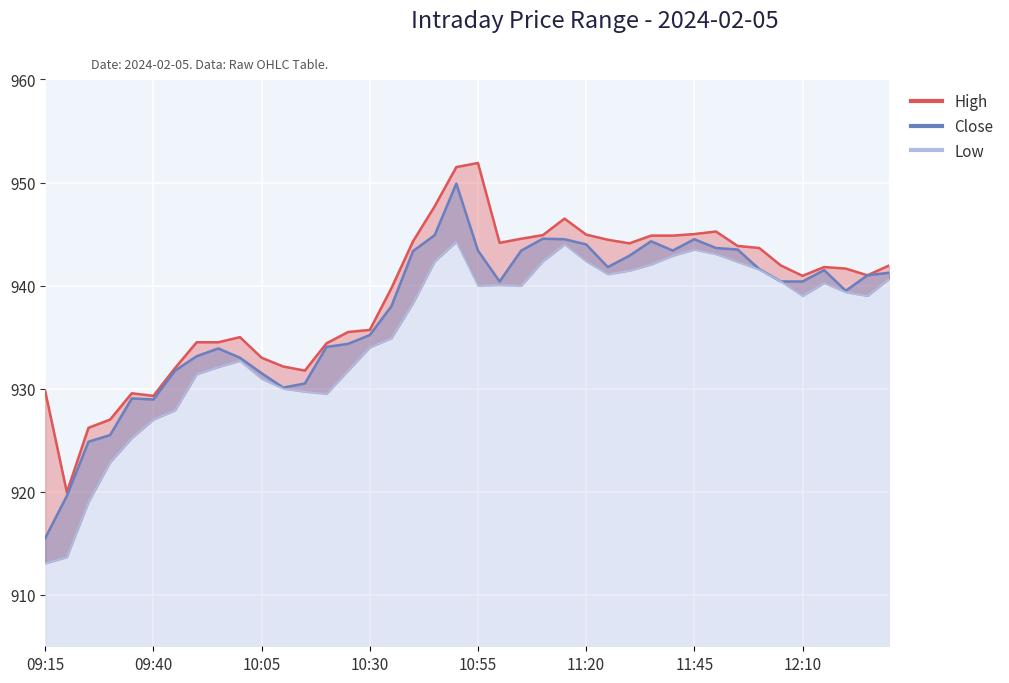

What is the label of the 12th point from the right?

11:35